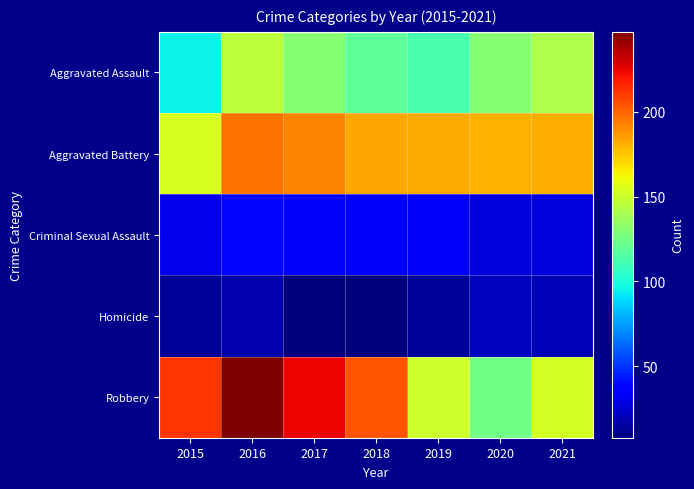

Reading left to right, extract all data points from this chart.

Aggravated Assault: 2015=95	2016=146	2017=131	2018=119	2019=113	2020=131	2021=142
Aggravated Battery: 2015=154	2016=196	2017=191	2018=183	2019=182	2020=180	2021=181
Criminal Sexual Assault: 2015=31	2016=39	2017=38	2018=38	2019=37	2020=28	2021=28
Homicide: 2015=13	2016=18	2017=8	2018=8	2019=14	2020=22	2021=20
Robbery: 2015=212	2016=247	2017=224	2018=204	2019=150	2020=124	2021=153